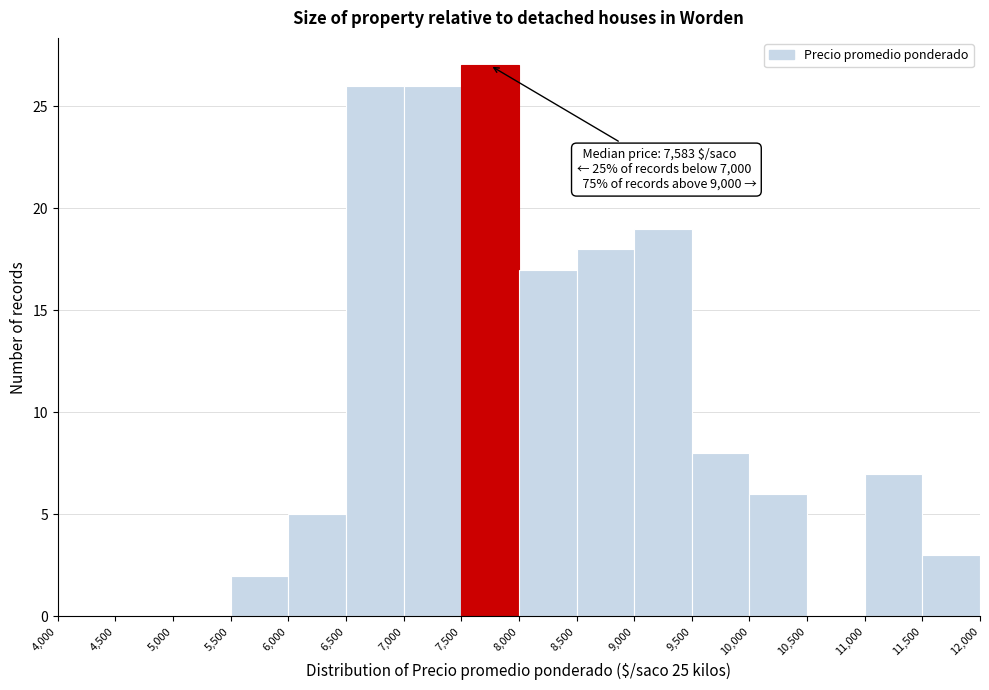

Over which range of the x-axis is the bar tallest?

7,500 to 8,000